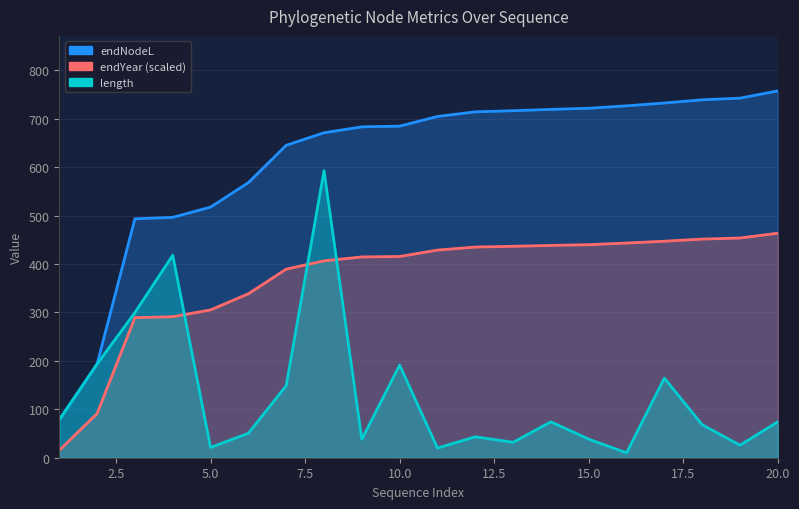

How many categories are shown in the chart?

20